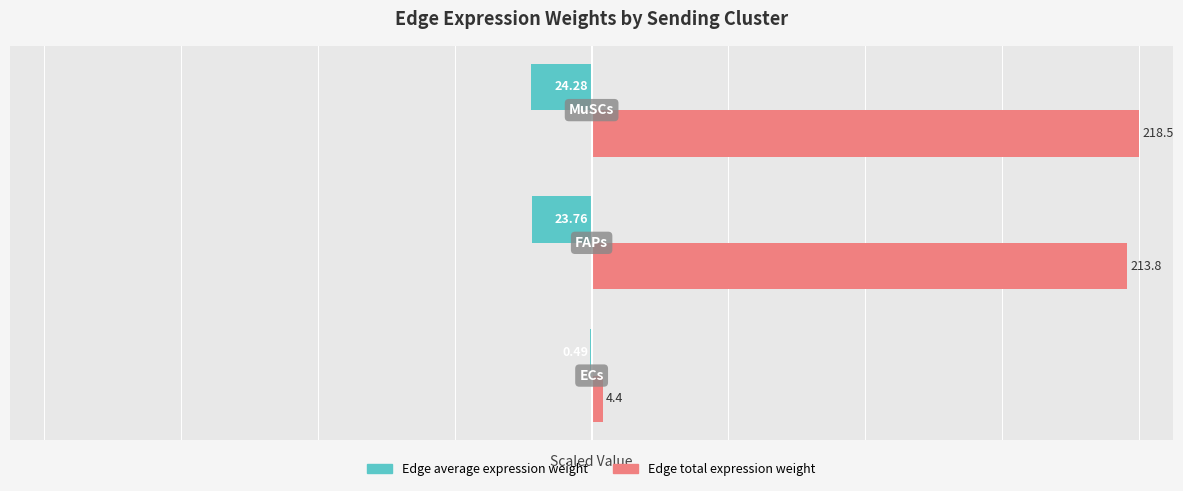

What are all the series names shown in the legend?

Edge average expression weight, Edge total expression weight